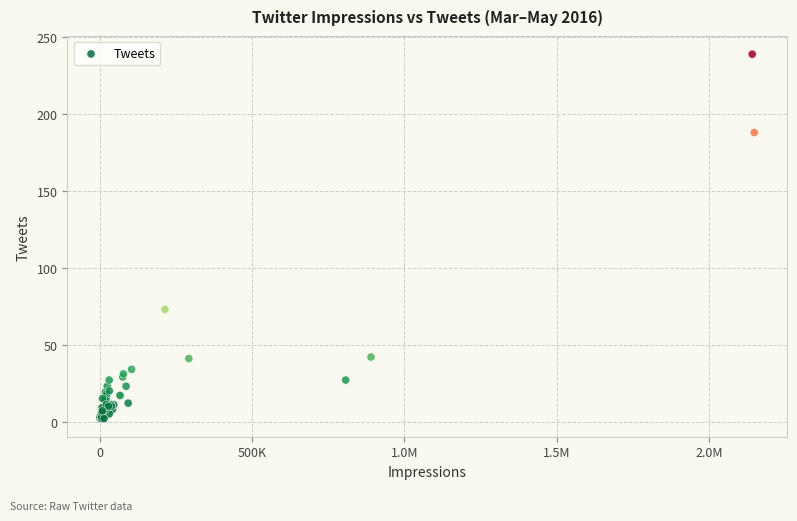

What Y value in the scatter plot is closest to 120?

73